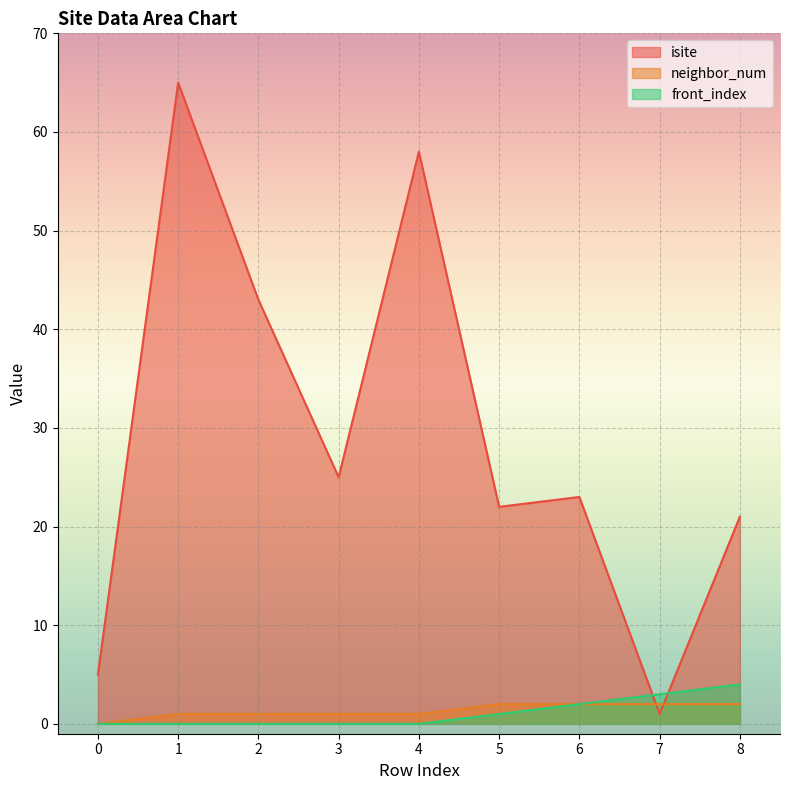

Is it true that isite equals 31 at 6?

False